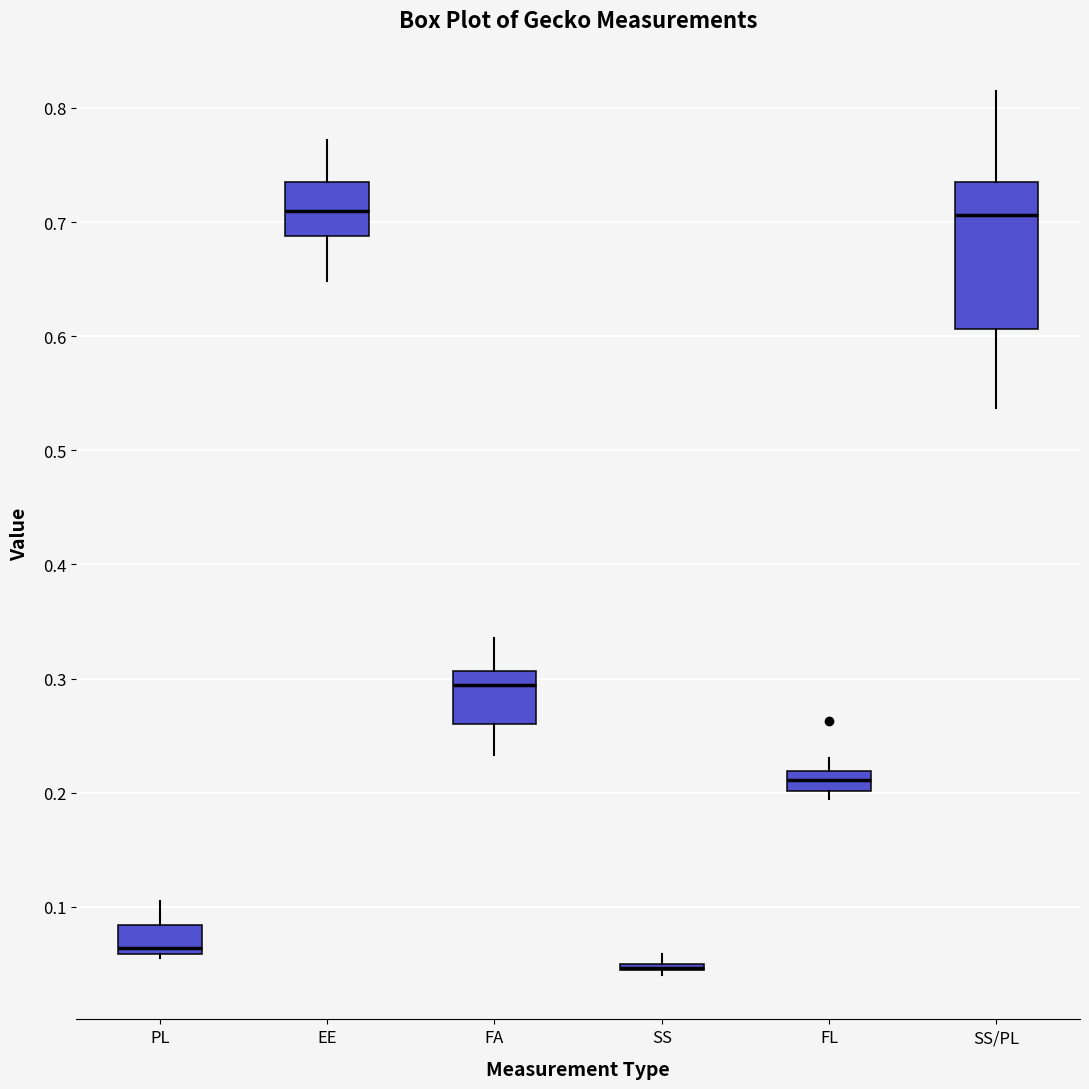

Where does the median line of the box for EE sit on the y-axis? The values are not printed on the chart, so give them approximately, as read against the axis.

0.71